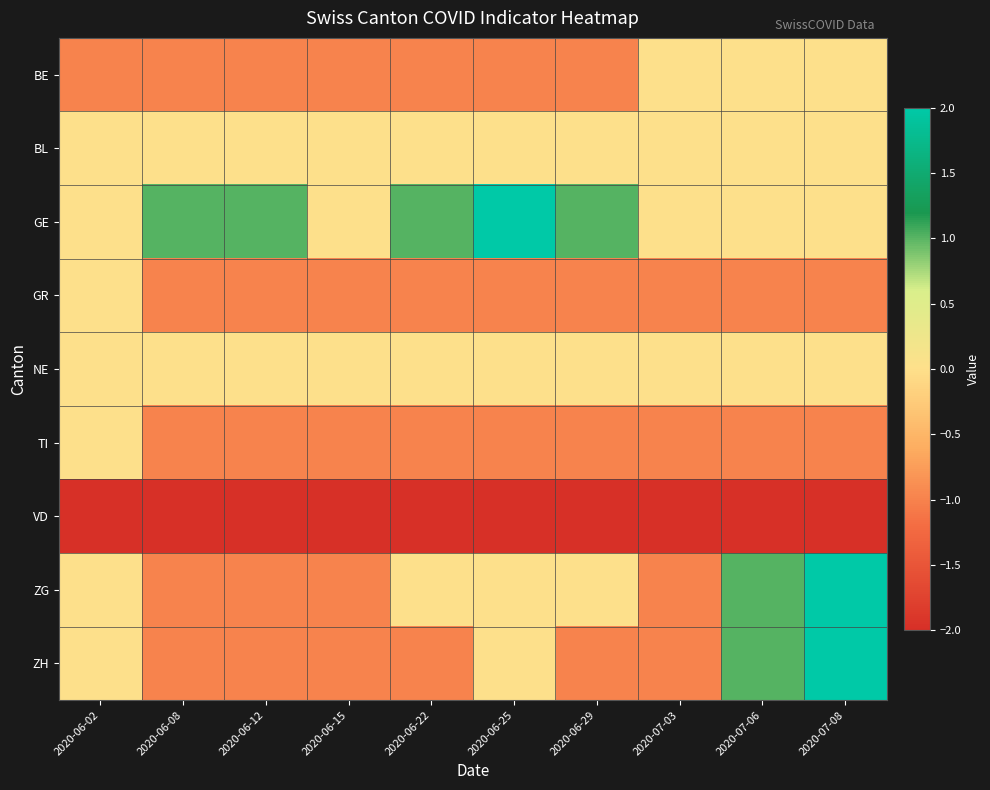

How many distinct data groups are displayed?

9